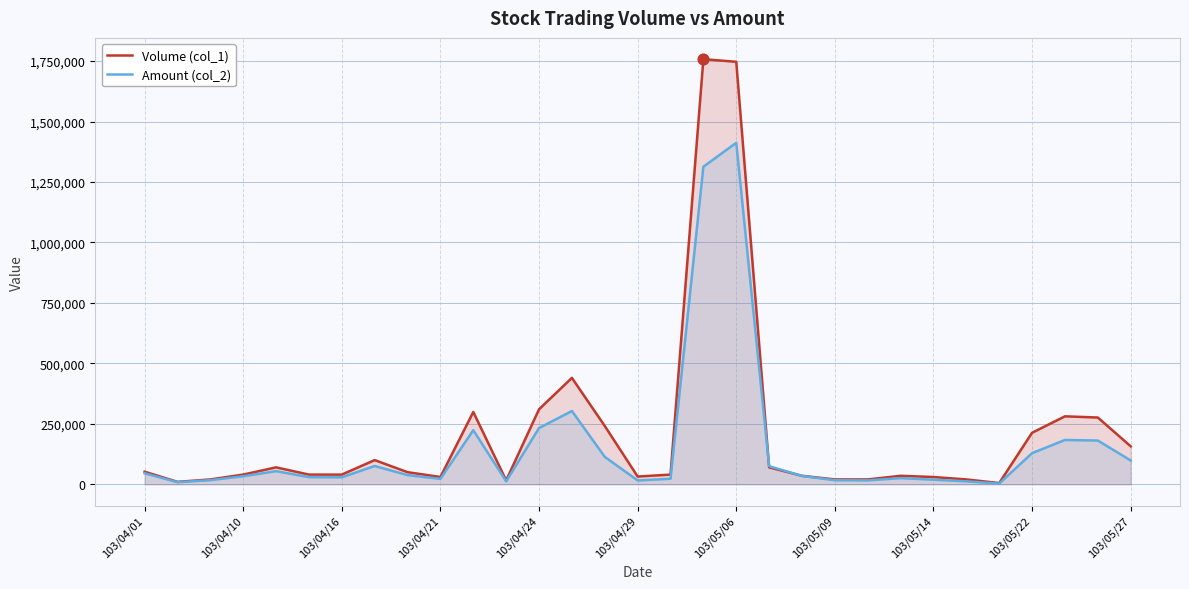

Which series contains the highest Y value?

Volume (col_1)